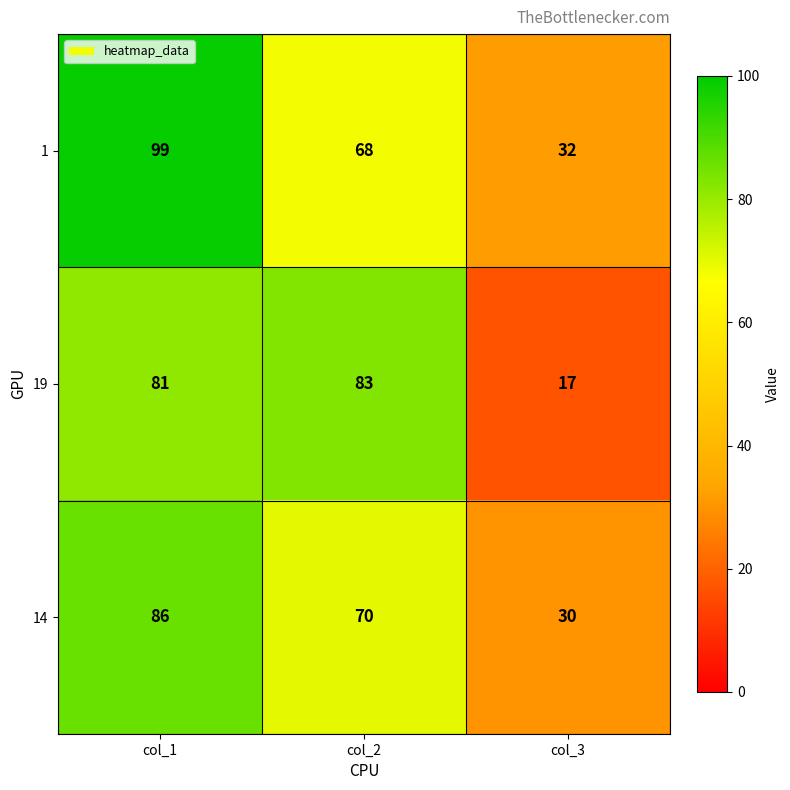

Reading left to right, extract all data points from this chart.

1: col_1=99	col_2=68	col_3=32
19: col_1=81	col_2=83	col_3=17
14: col_1=86	col_2=70	col_3=30